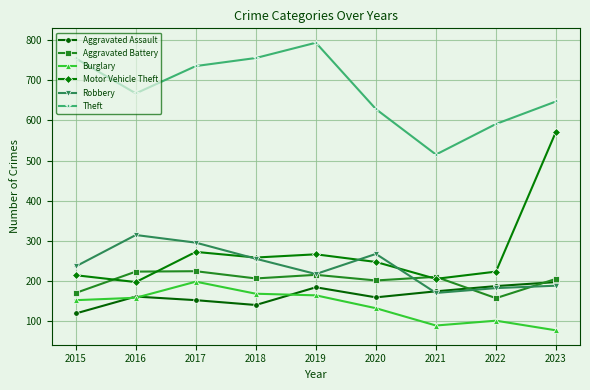

Between 2017 and 2021, which series saw the biggest shift?

Theft